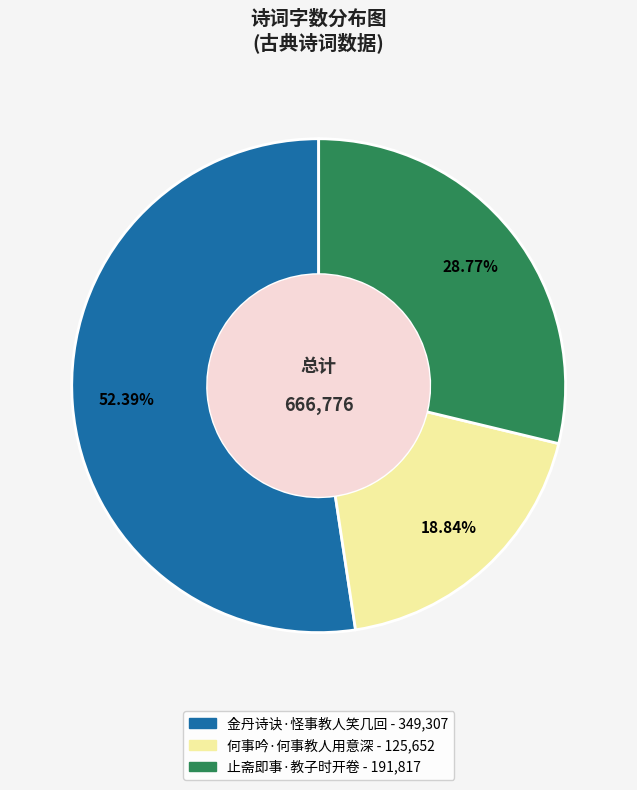

True or false: 止斋即事·教子时开卷 accounts for 29% of the total.

True